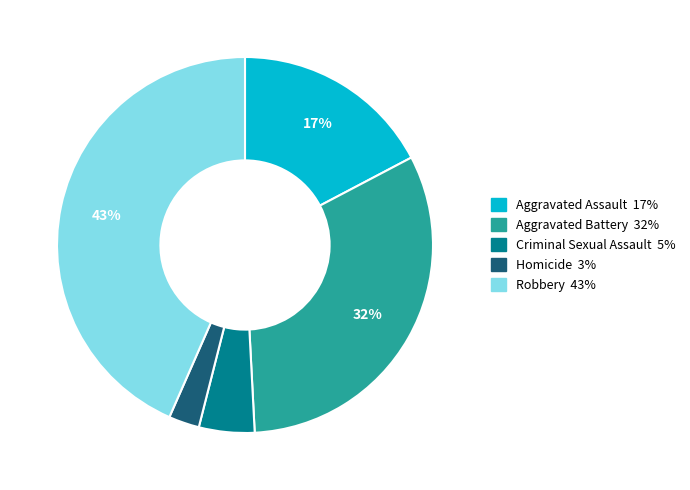

How many slices are in this pie chart?

5